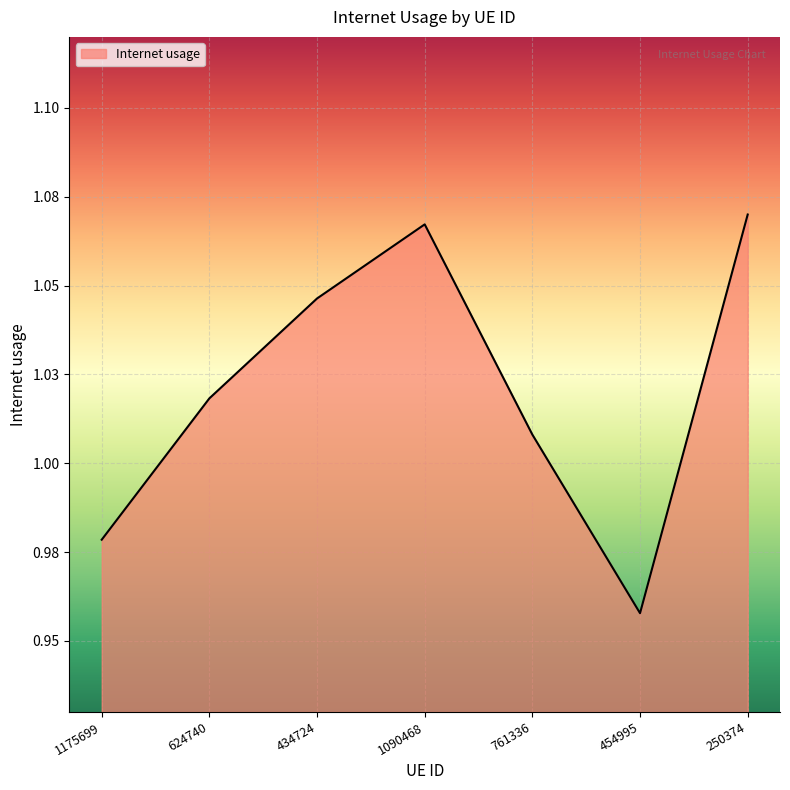

Is this an area chart (filled region under the line)?

Yes